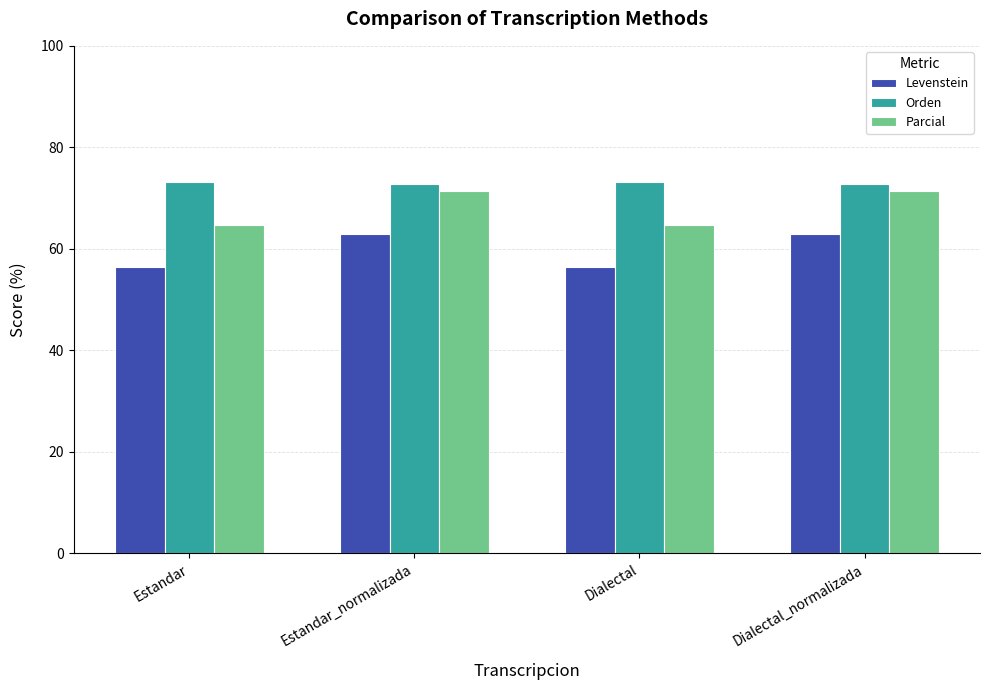

How many data points does each series have?

4